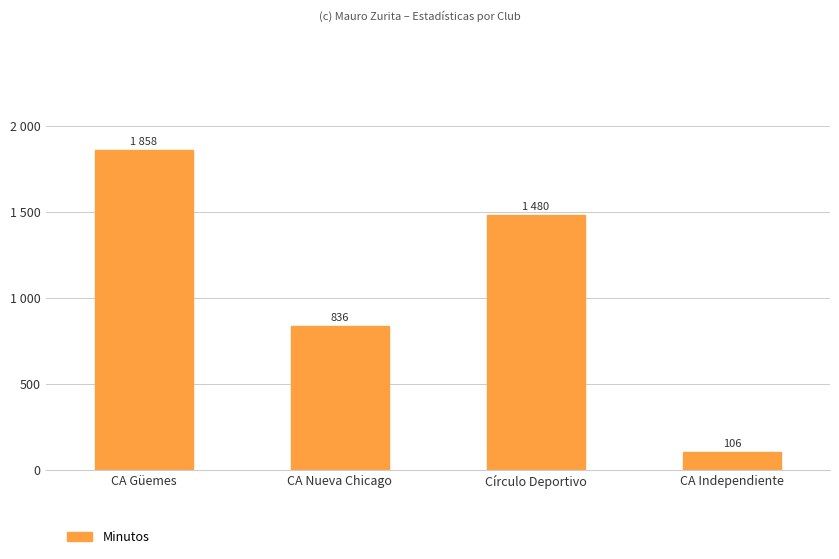

Are the bars horizontal?

No